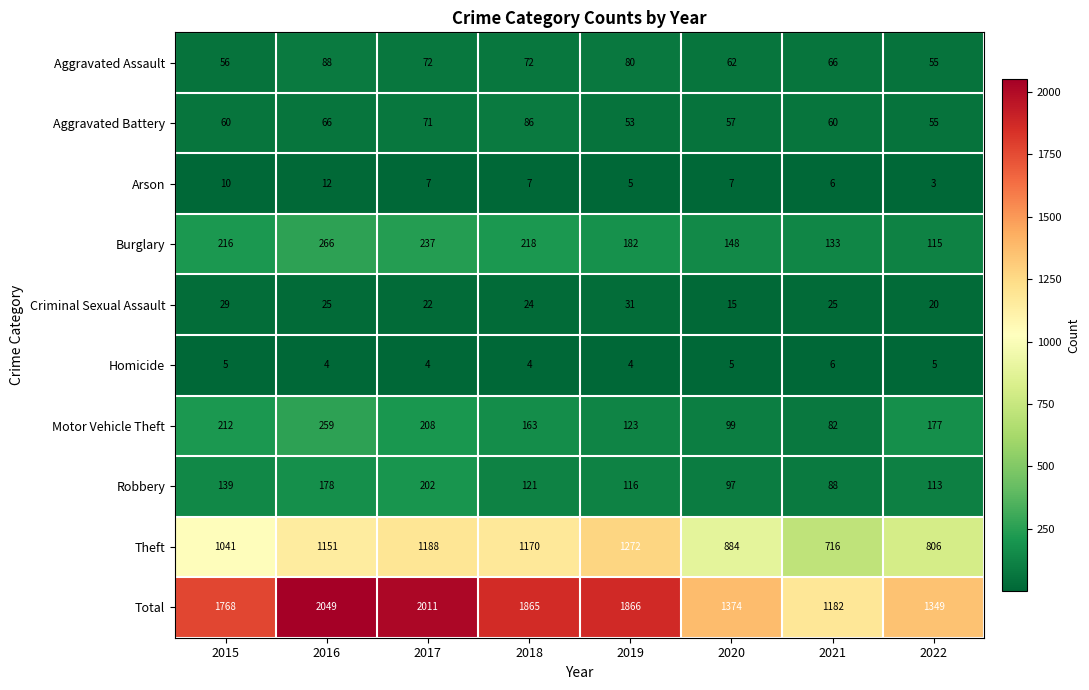

True or false: Homicide has a value of 5 at 2015.

True